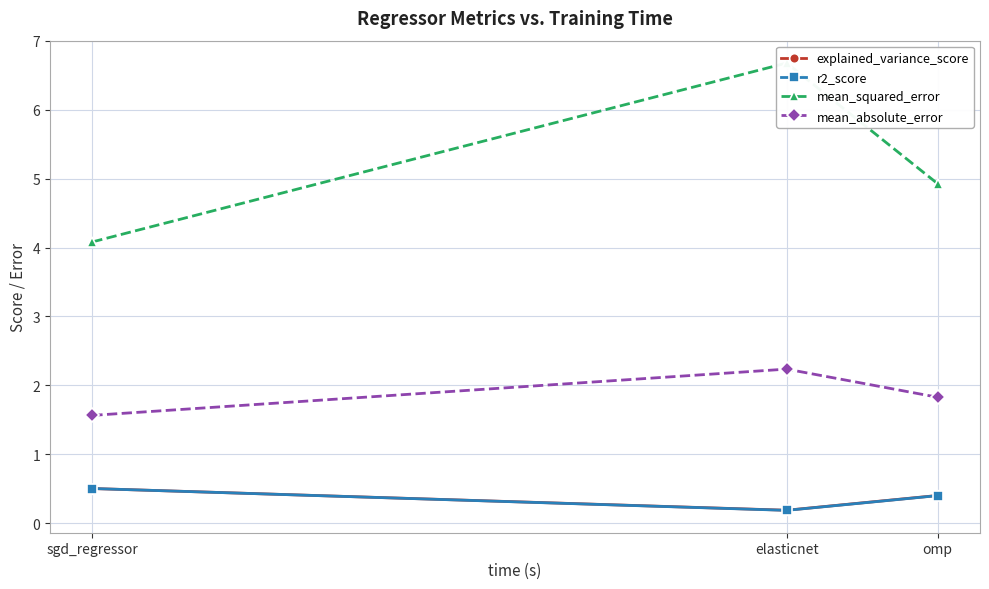

Rank the series at elasticnet from highest to lowest value.

mean_squared_error, mean_absolute_error, explained_variance_score, r2_score